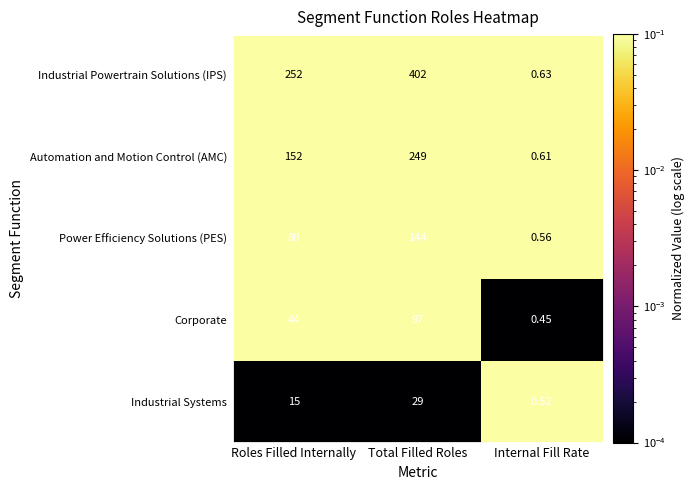

Rank the categories by Automation and Motion Control (AMC) value from highest to lowest.

Total Filled Roles, Roles Filled Internally, Internal Fill Rate